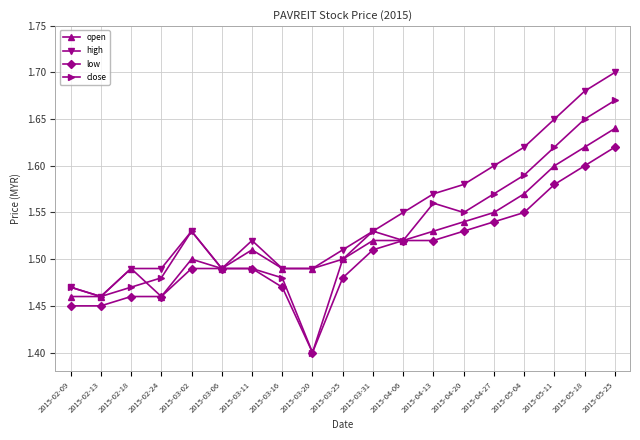

How many open values are between 1 and 2?

19